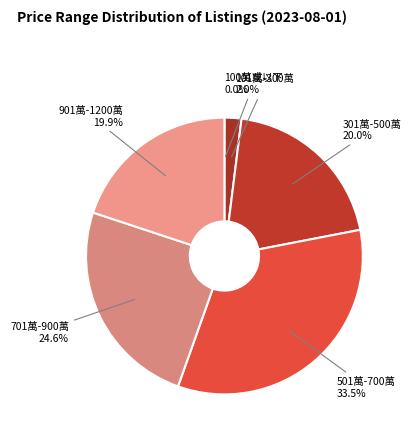

Approximately how many times larger is the value at 701萬-900萬 compared to 901萬-1200萬?

1.2